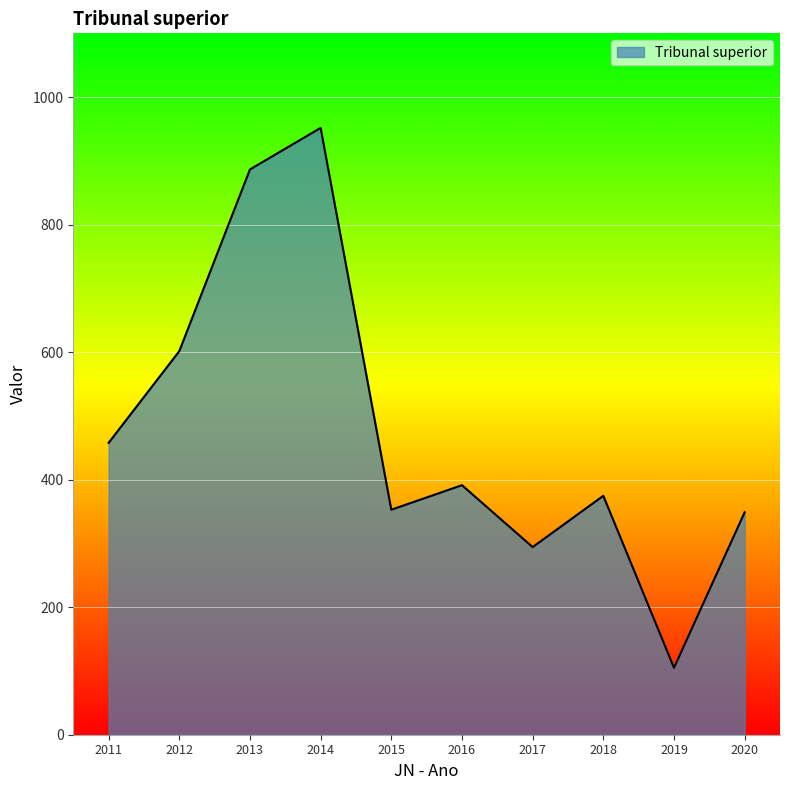

Read the value at 2020.

348.9